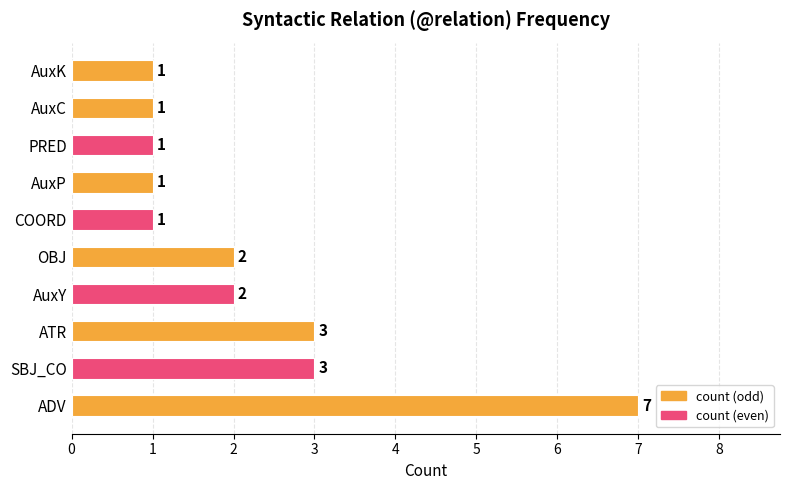

How many bars are there in total?

10